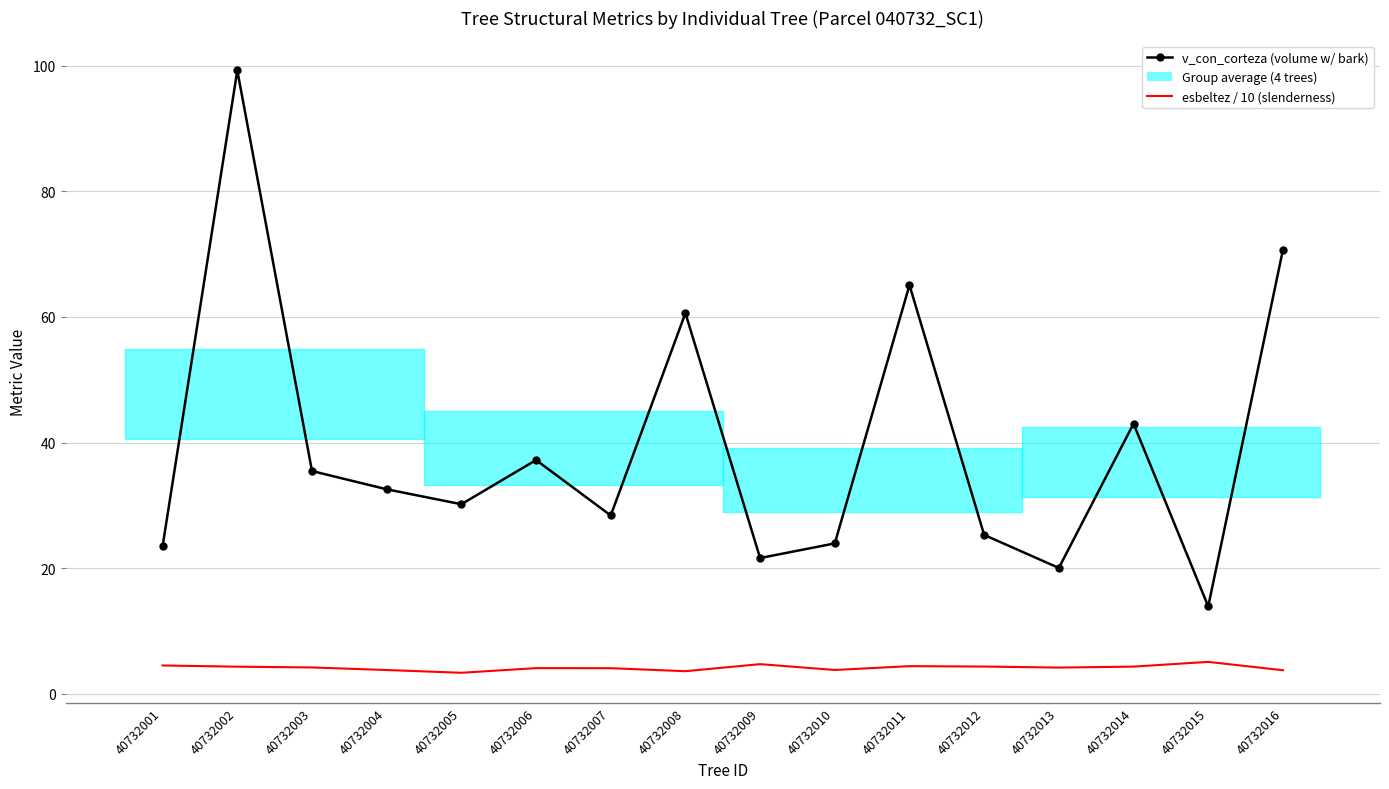

True or false: v_con_corteza (volume w/ bark) and esbeltez / 10 (slenderness) intersect in this chart.

False